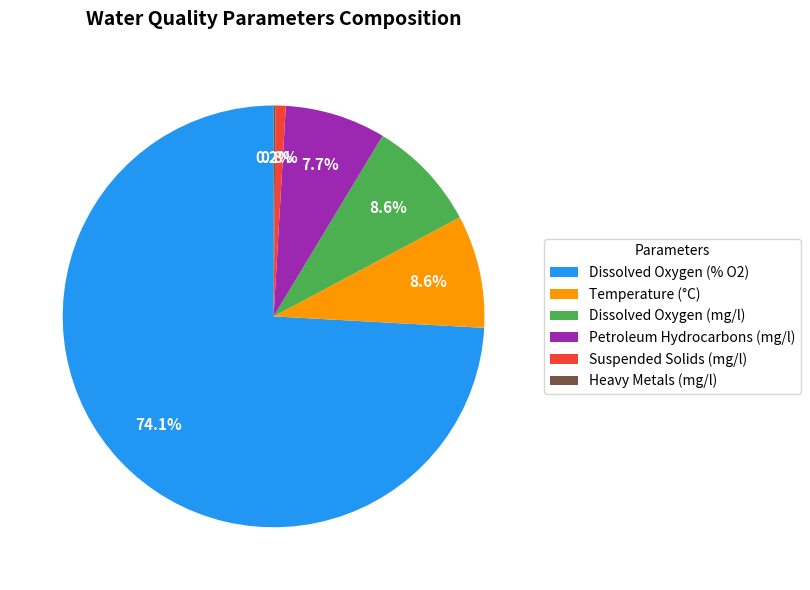

What is the largest slice in the pie chart?

Dissolved Oxygen (% O2)